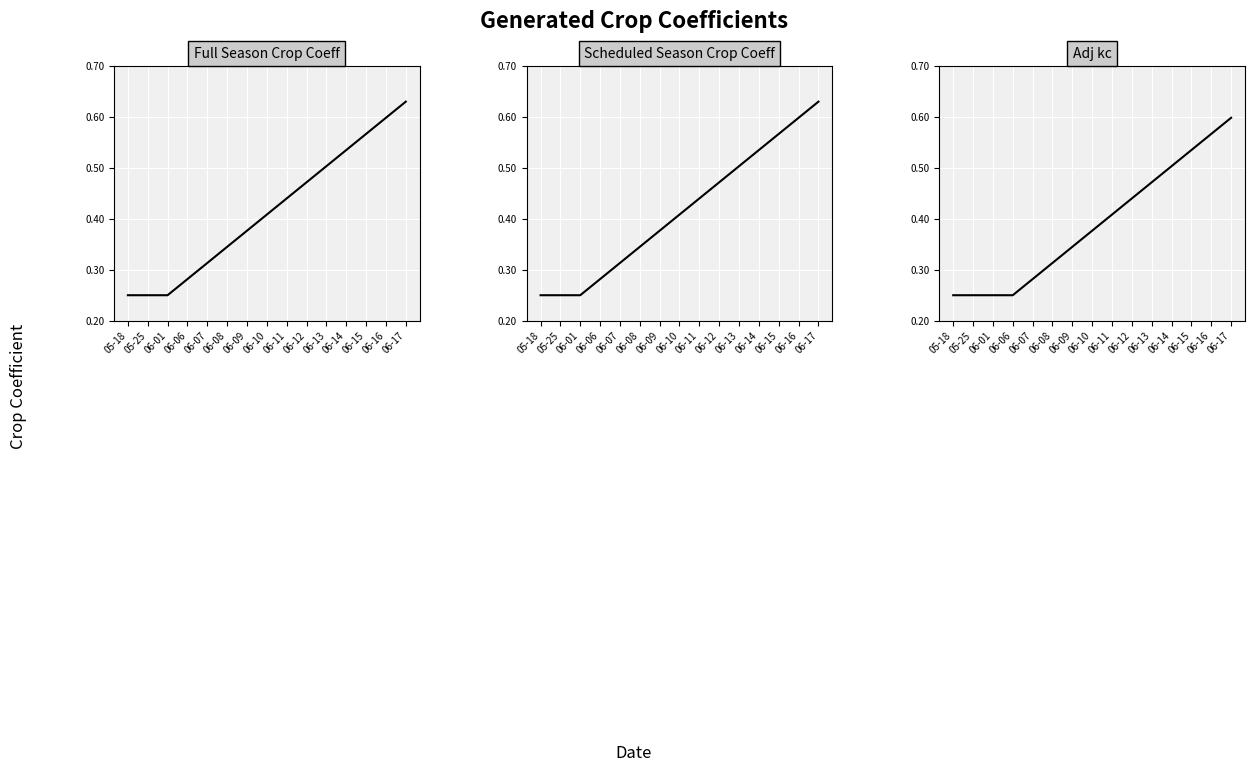

What is the value of the Full Season Crop Coeff point at the 11th from the left?

0.5